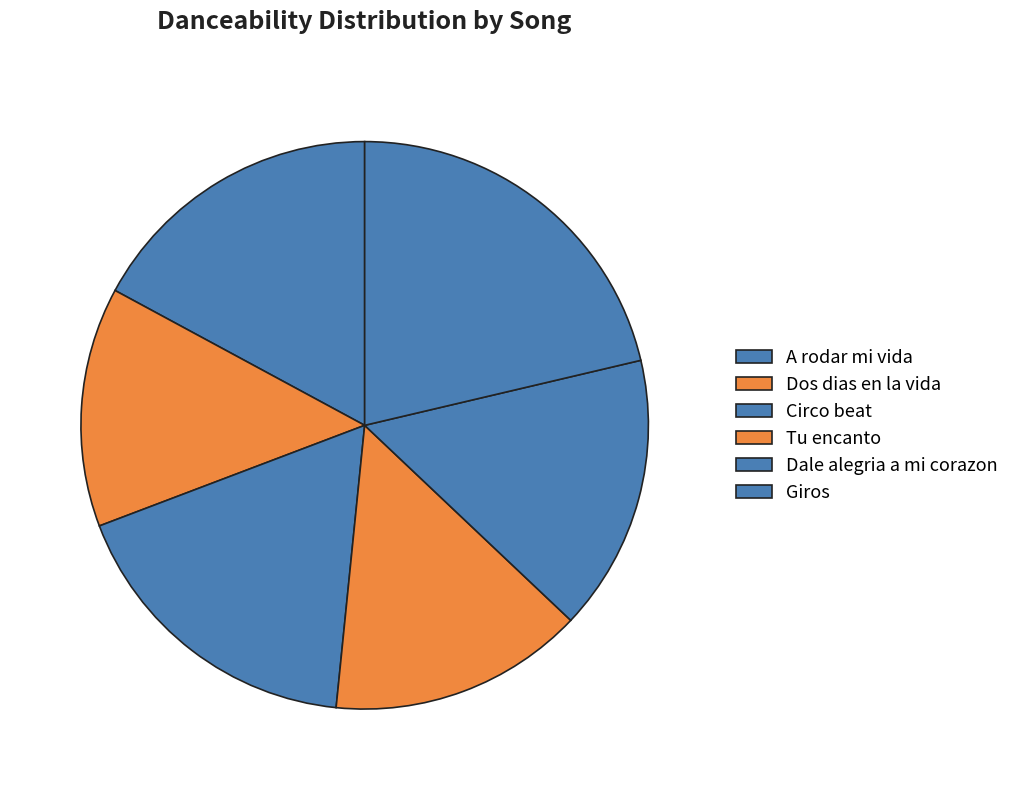

Is there a majority slice in this chart?

No